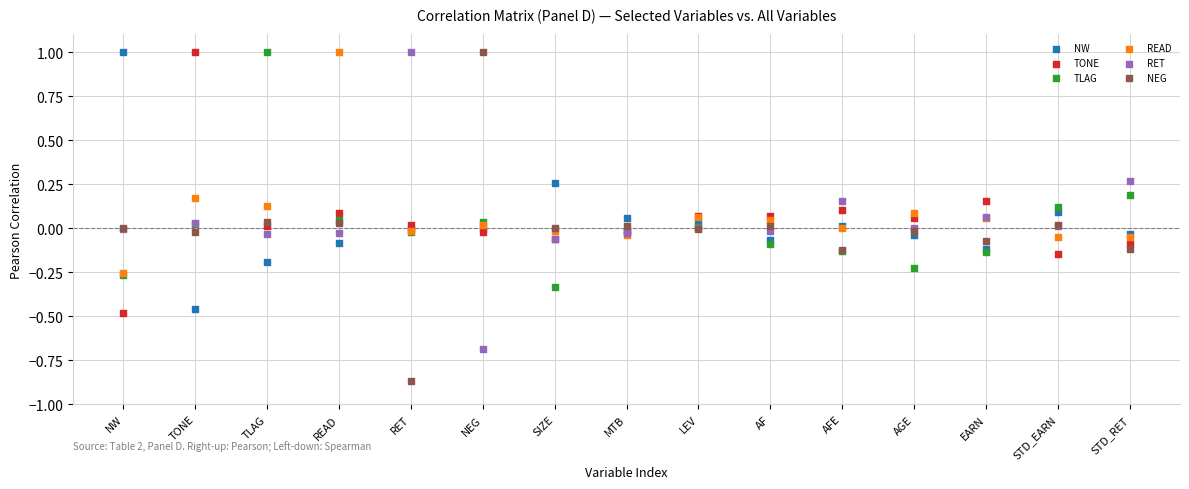

What are all the series names shown in the legend?

NW, TONE, TLAG, READ, RET, NEG